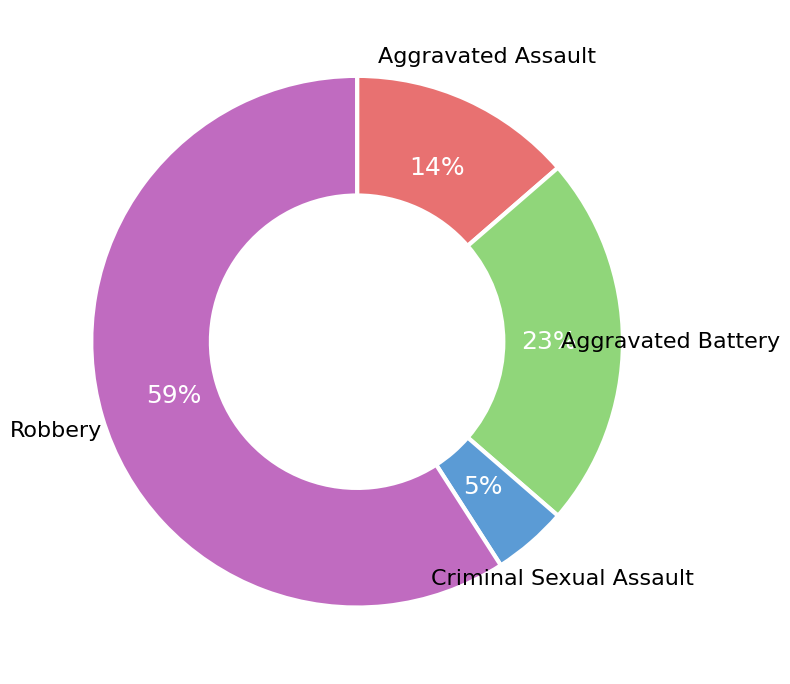

To the nearest percent, what percentage of the pie is Aggravated Battery?

23%